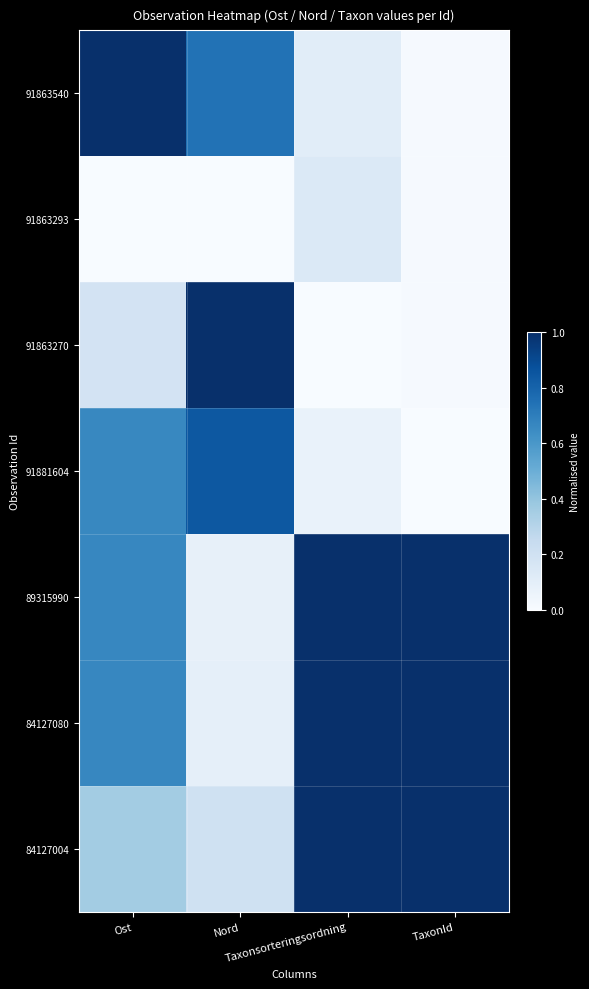

Reading left to right, list all the values displayed in this chart.

91863540: Ost=1.0	Nord=0.7	Taxonsorteringsordning=0.1	TaxonId=0.0
91863293: Ost=0.0	Nord=0.0	Taxonsorteringsordning=0.1	TaxonId=0.0
91863270: Ost=0.2	Nord=1.0	Taxonsorteringsordning=0.0	TaxonId=0.0
91881604: Ost=0.7	Nord=0.8	Taxonsorteringsordning=0.1	TaxonId=0.0
89315990: Ost=0.7	Nord=0.1	Taxonsorteringsordning=1.0	TaxonId=1.0
84127080: Ost=0.7	Nord=0.1	Taxonsorteringsordning=1.0	TaxonId=1.0
84127004: Ost=0.4	Nord=0.2	Taxonsorteringsordning=1.0	TaxonId=1.0